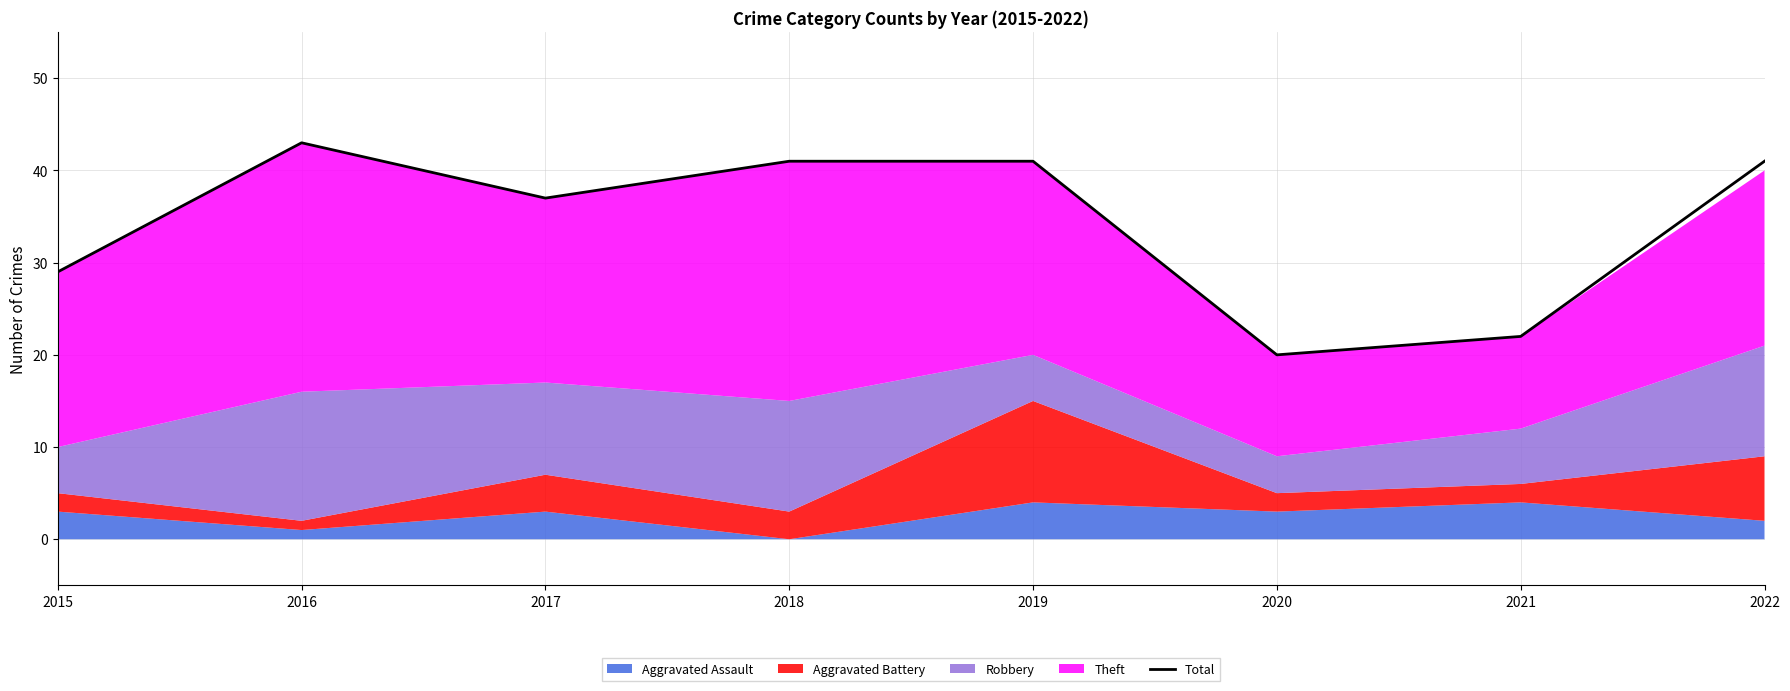

How many data points are less than 41?

4